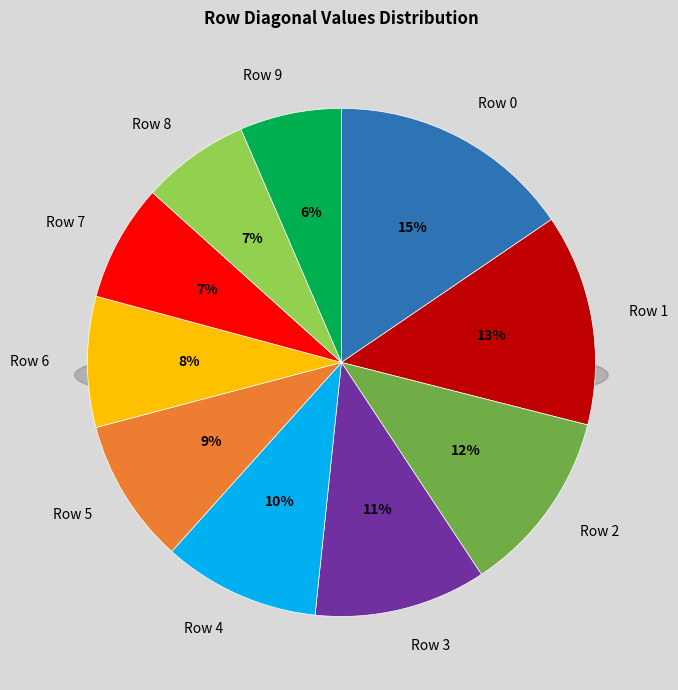

How many segments does this pie chart have?

10